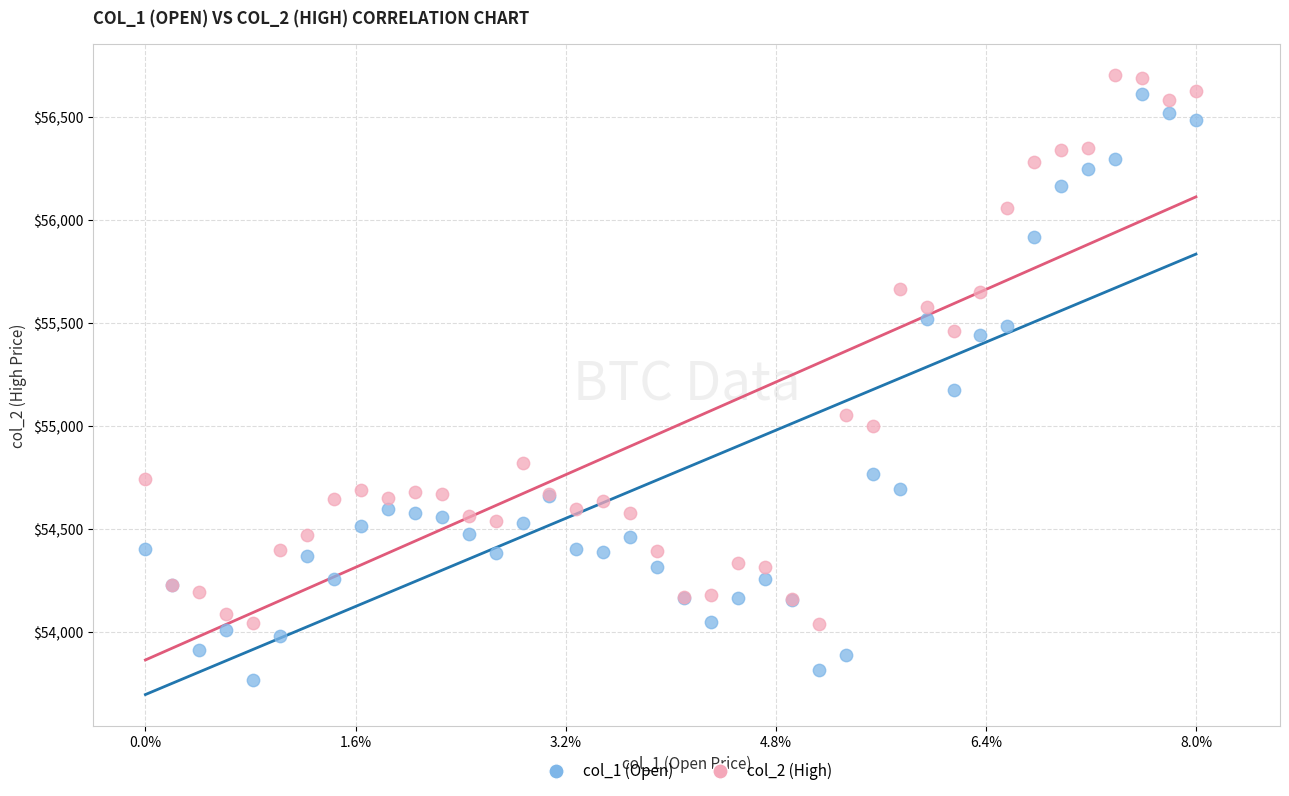

Which series reaches the minimum Y coordinate?

col_1 (Open)